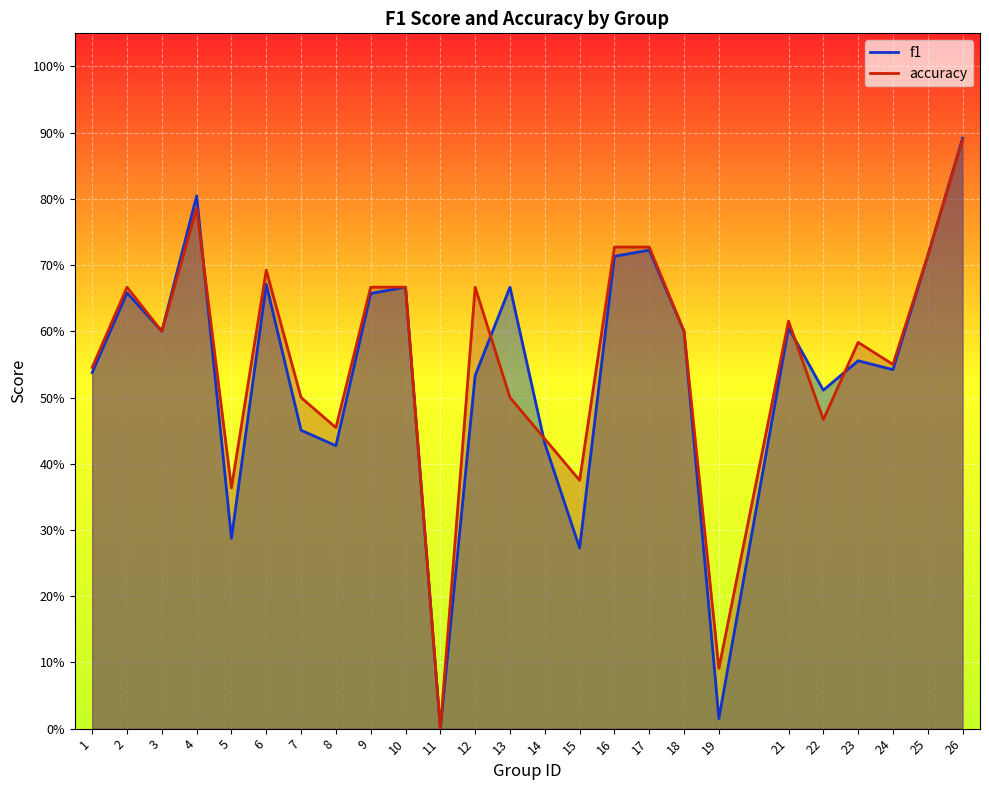

Count the accuracy values in the range 0 to 1.

25